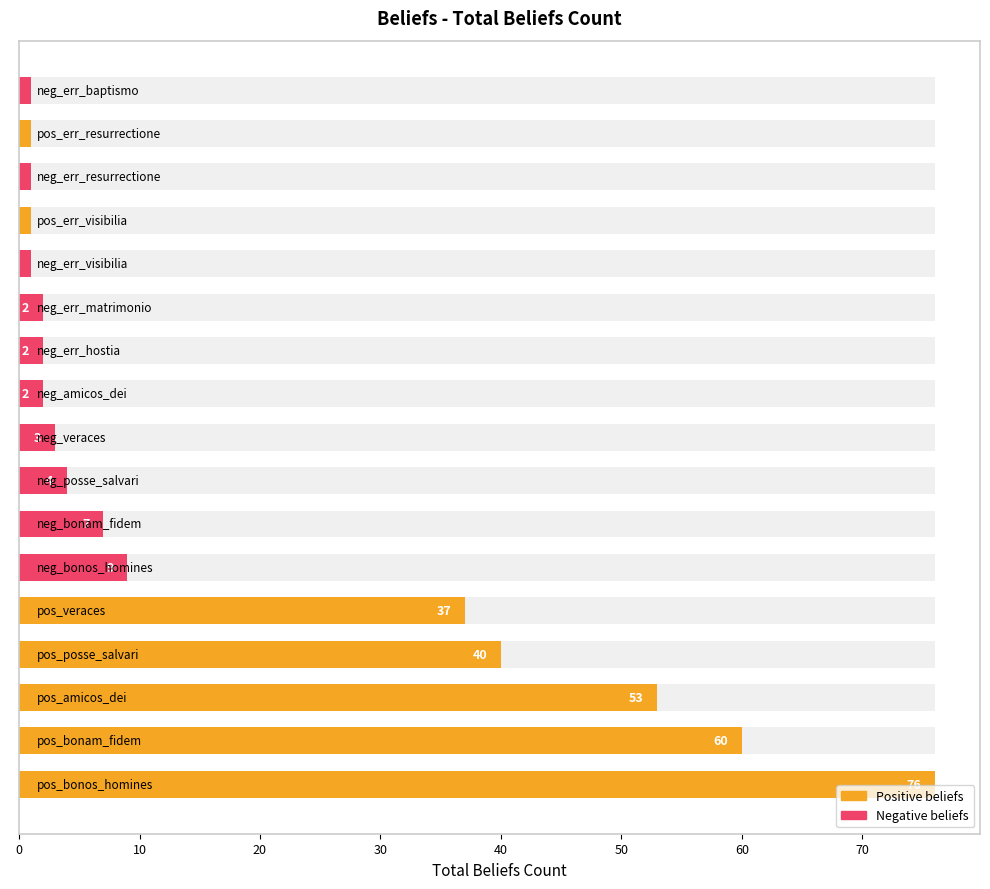

Which has a higher value, 70 or 16?

70